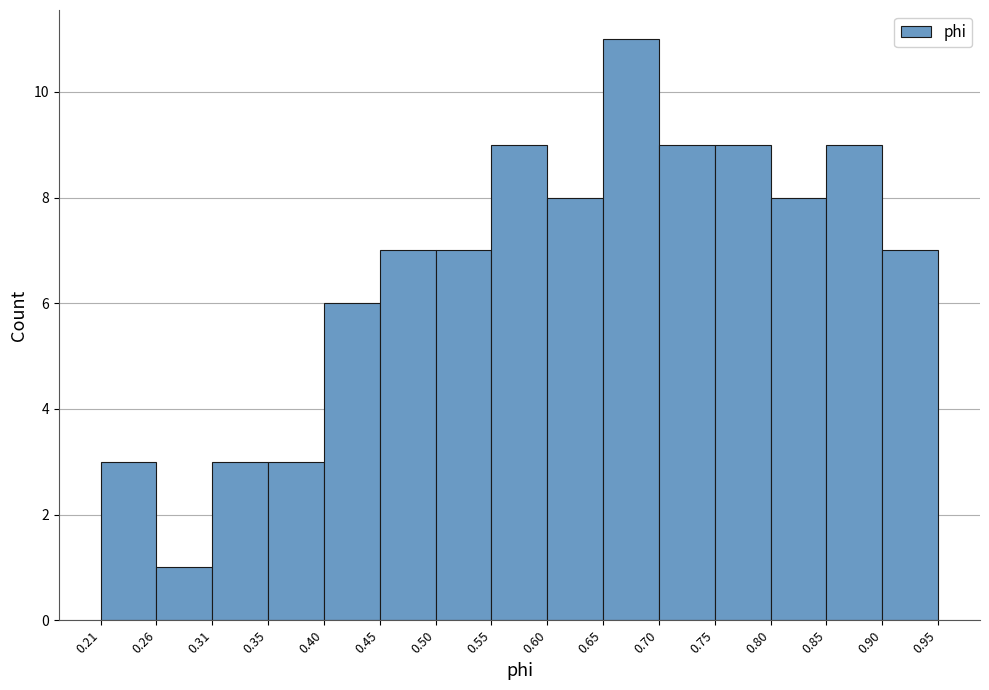

Which range on the x-axis has the tallest bar?

0.65 to 0.70